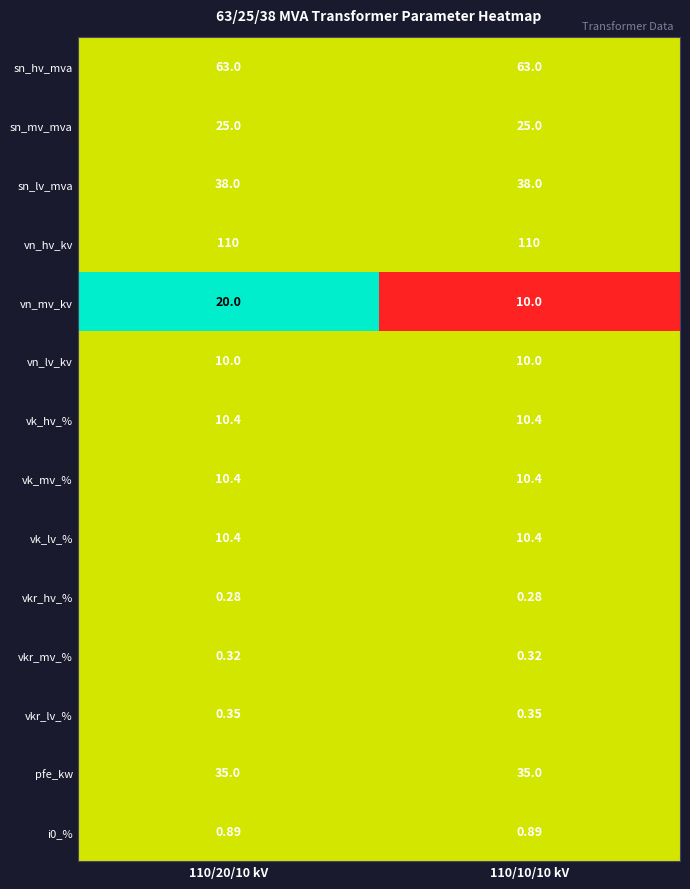

Between 110/20/10 kV and 110/10/10 kV, which series saw the biggest shift?

vn_mv_kv